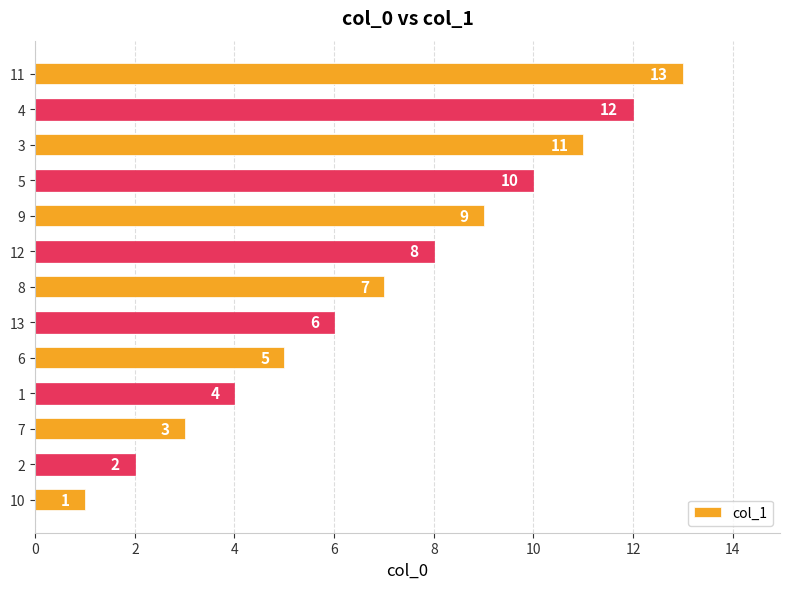

What is the average value?

7